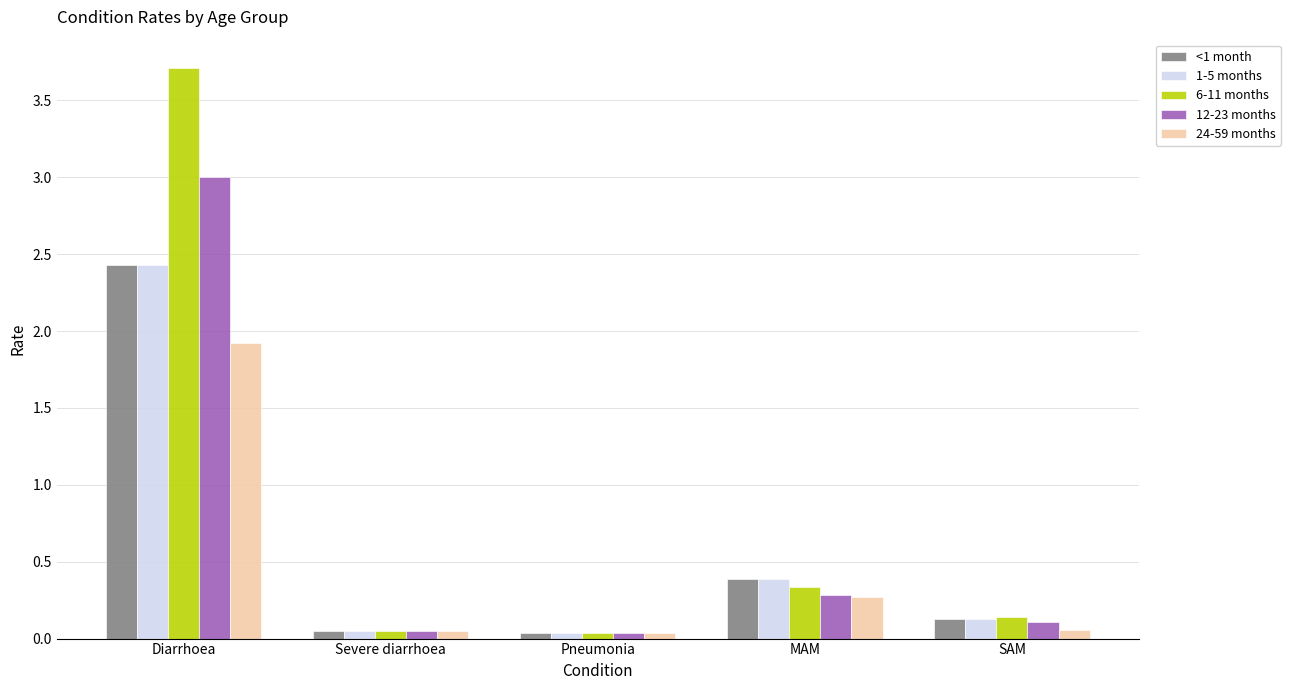

How many data points does each series have?

5